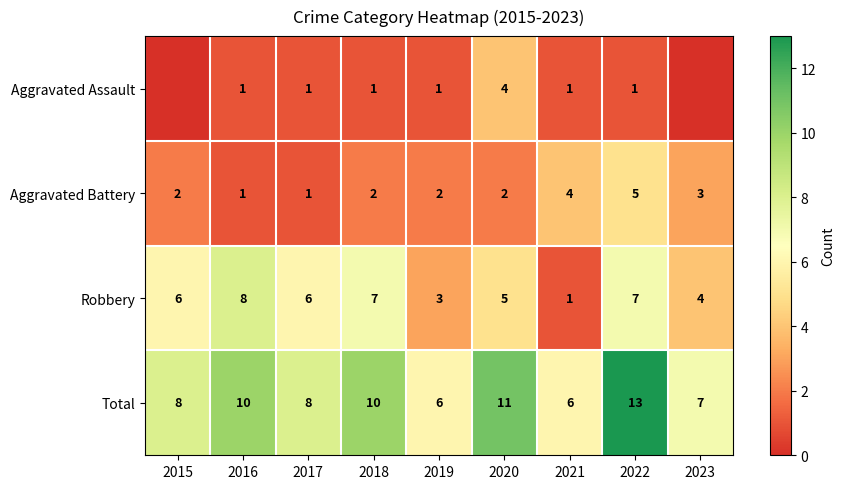

What is the difference between the maximum and second lowest values in the Aggravated Battery series?

4